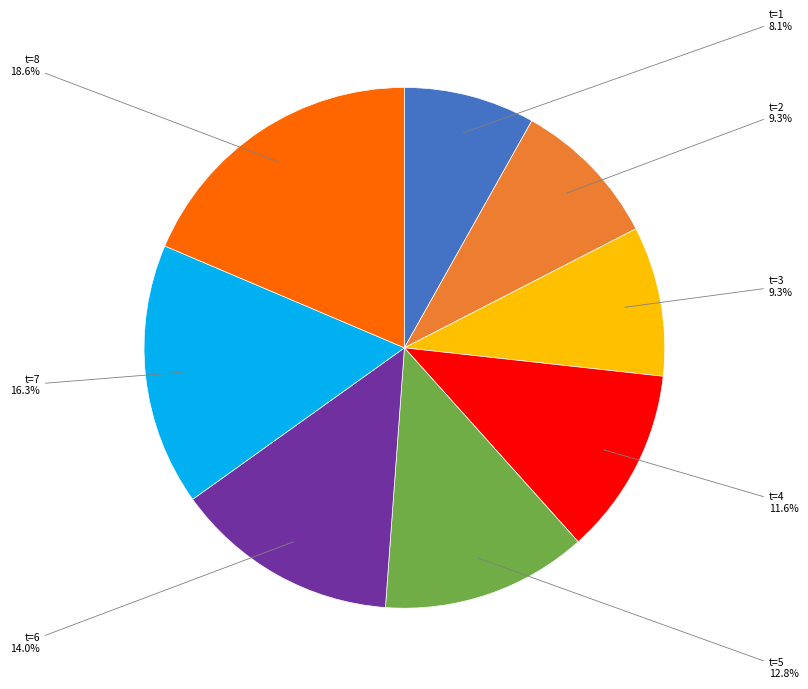

What is the largest slice in the pie chart?

t=8